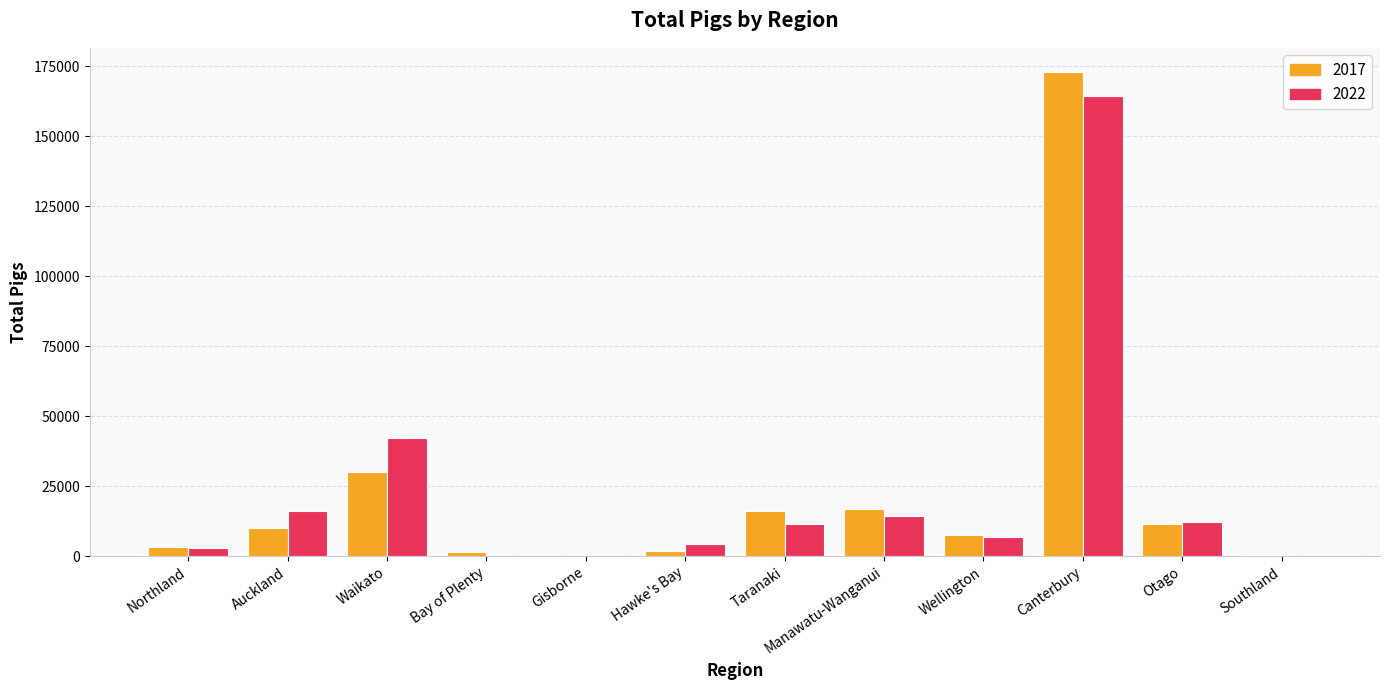

At which category does the chart reach its peak across all series?

Canterbury